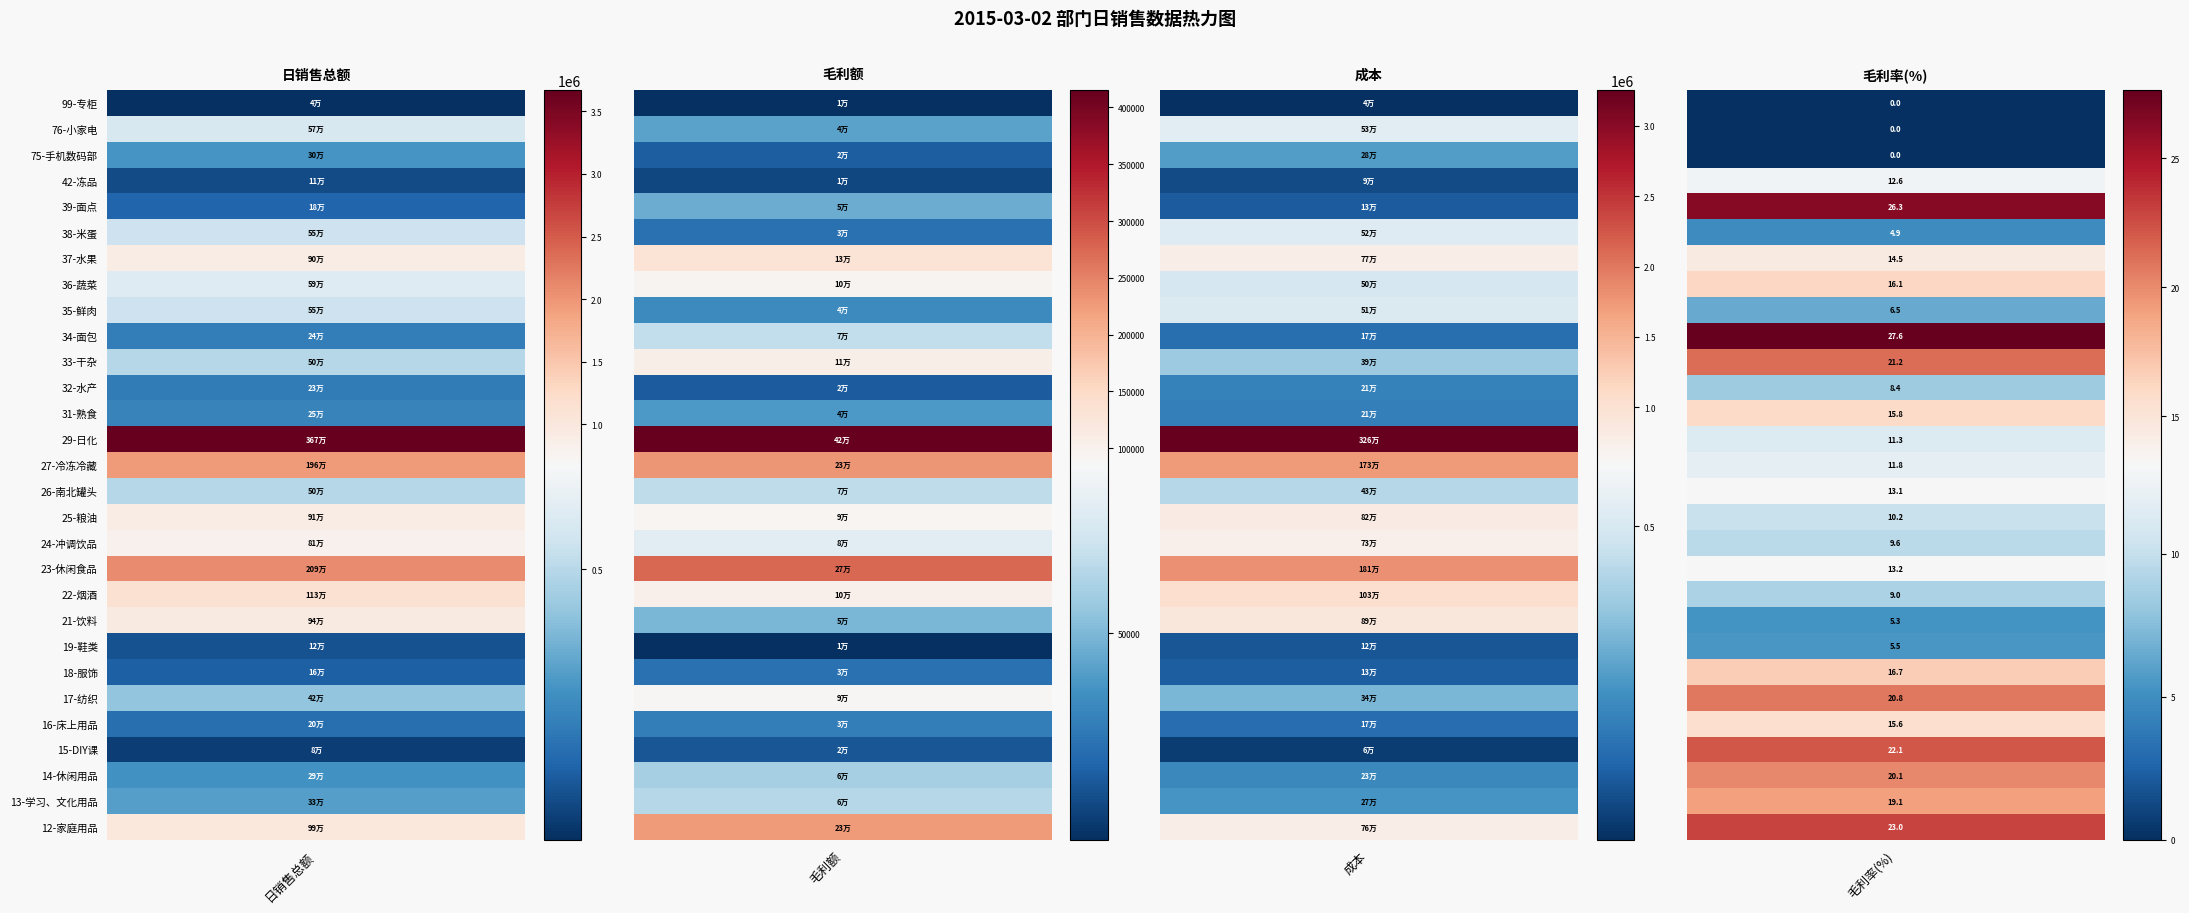

The chart shows a value of 607245.5 at 37-水果. True or false?

False